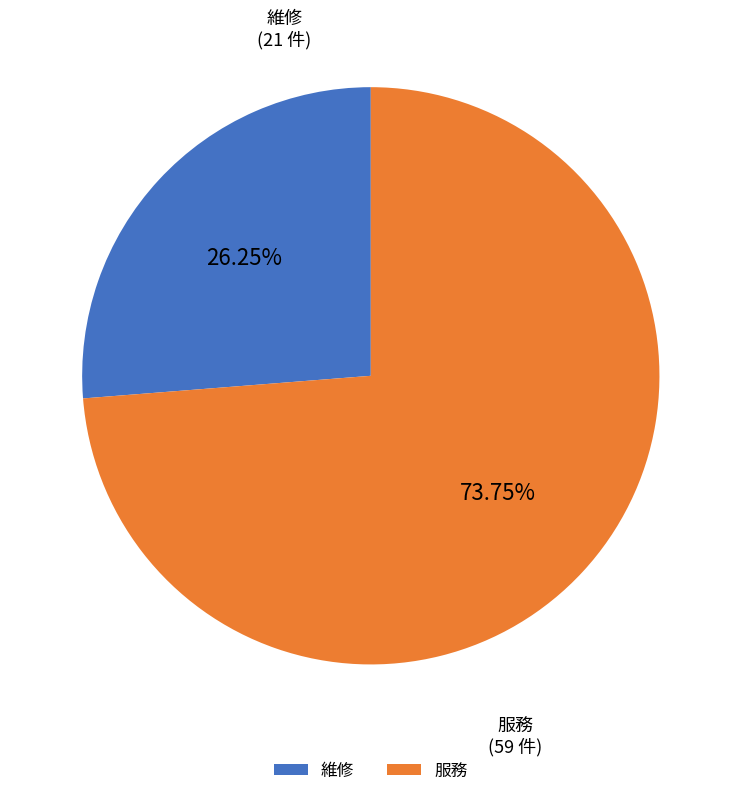

How many segments does this pie chart have?

2